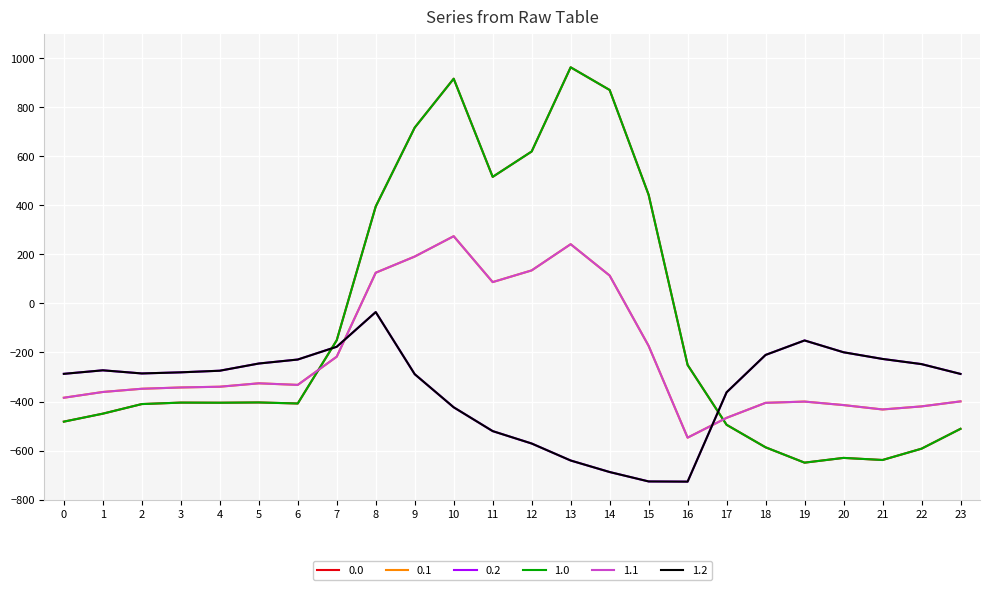

At which category is the sum across all series the highest?

10